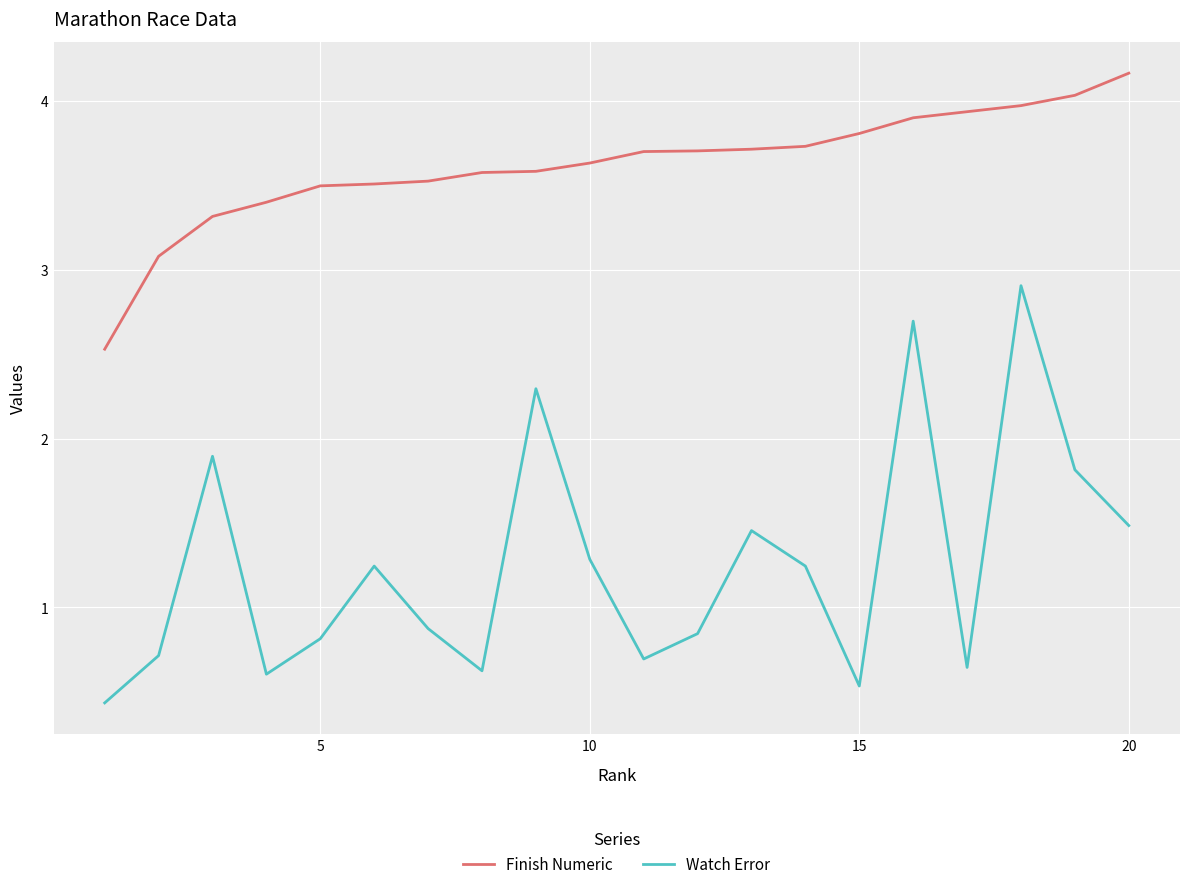

What is the average value of the Watch Error series?

1.3